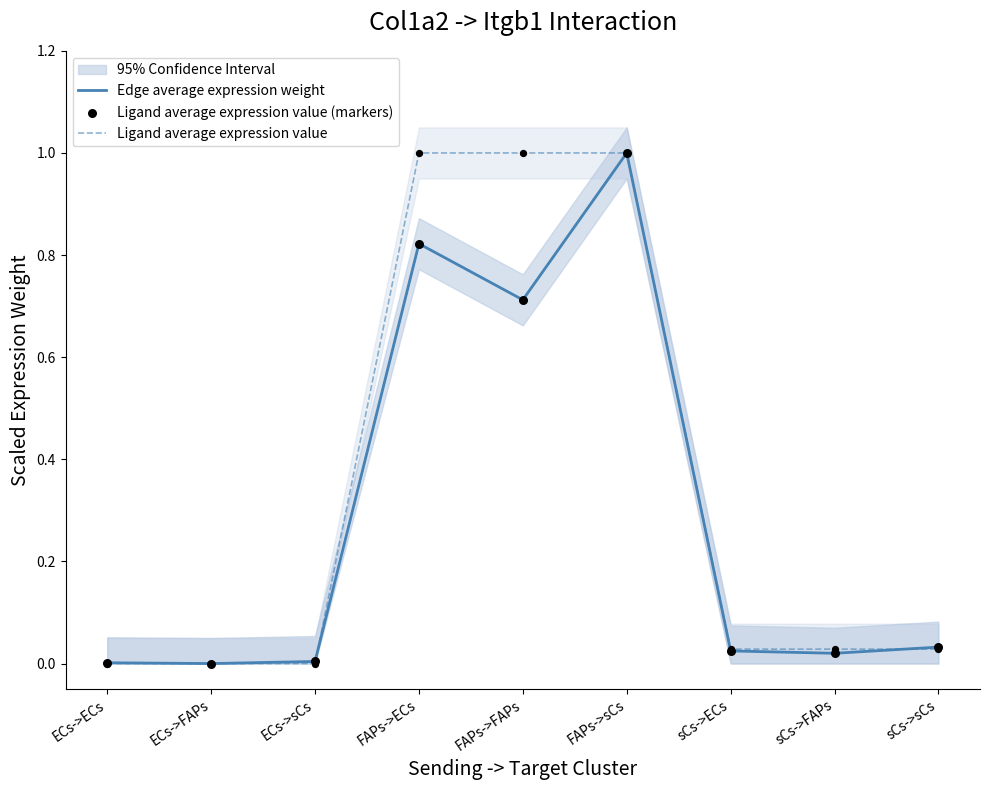

What are all the series names shown in the legend?

Edge average expression weight, Ligand average expression value, Ligand average expression value (markers)